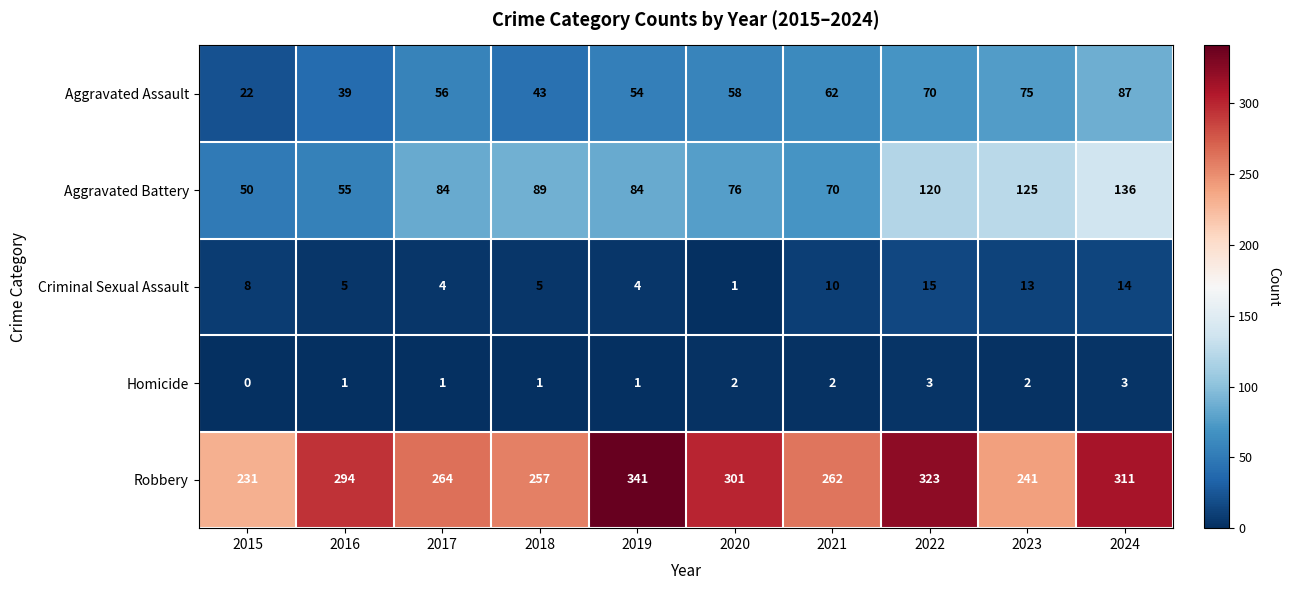

What is the spread (max minus min) of values at 2022?

320